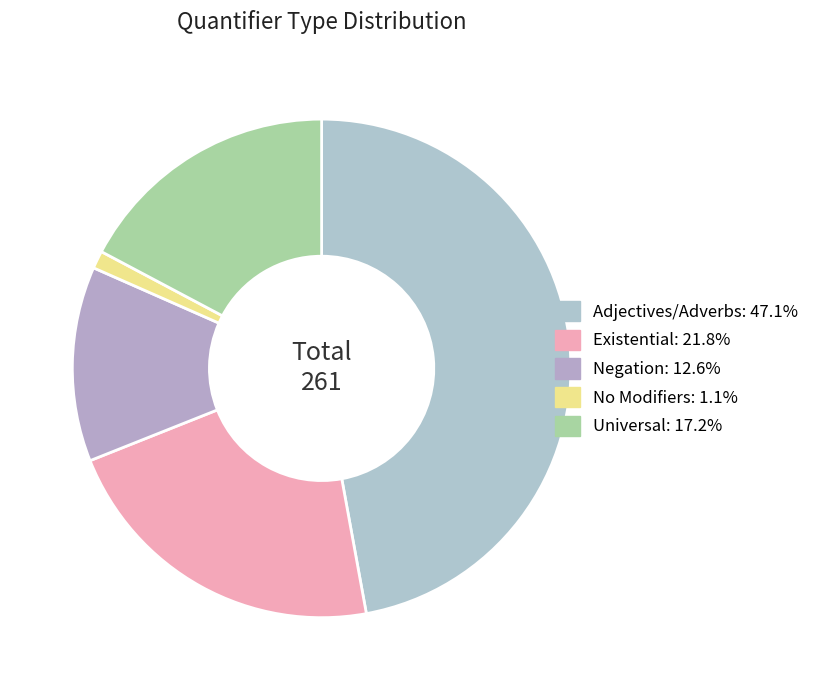

Approximately how many times larger is the value at Negation compared to Adjectives/Adverbs?

0.3